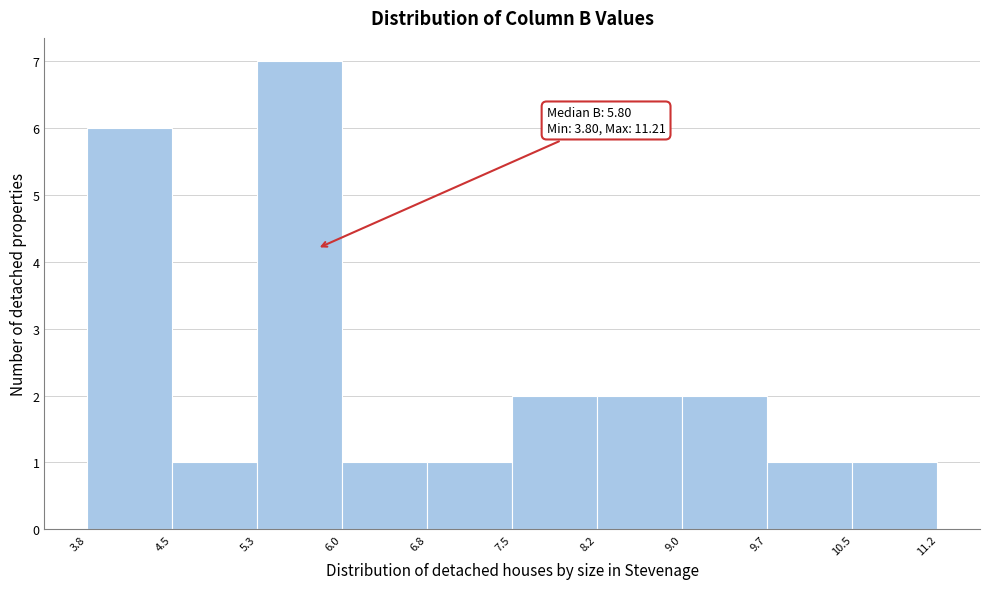

Over which range of the x-axis is the bar tallest?

5.3 to 6.0